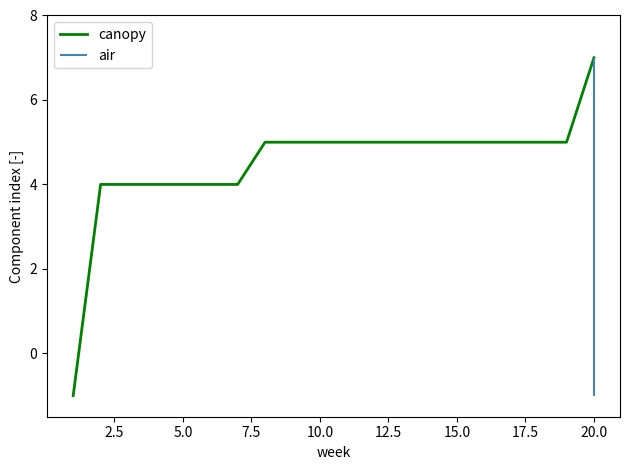

The canopy series shows 1 at 5.0. True or false?

False